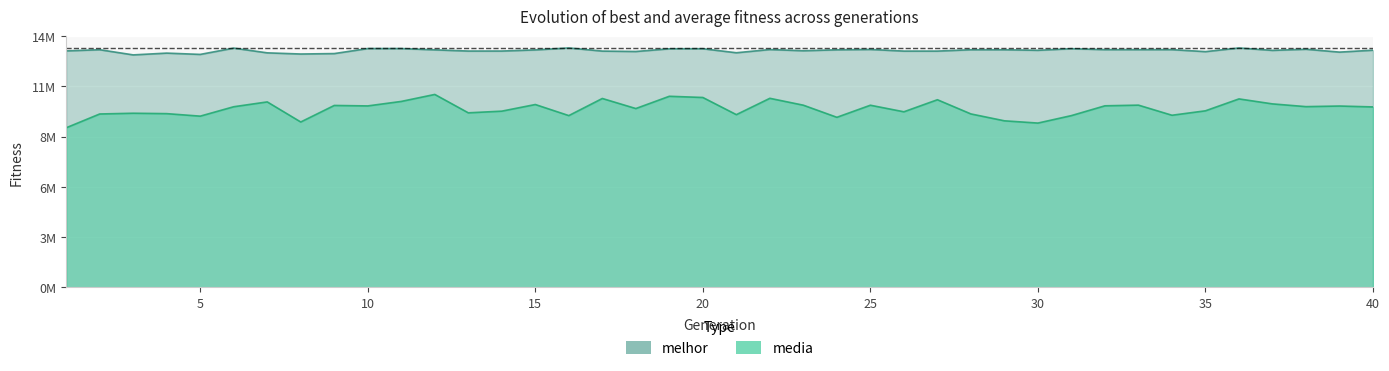

How many interior local peaks does the melhor series have?

10